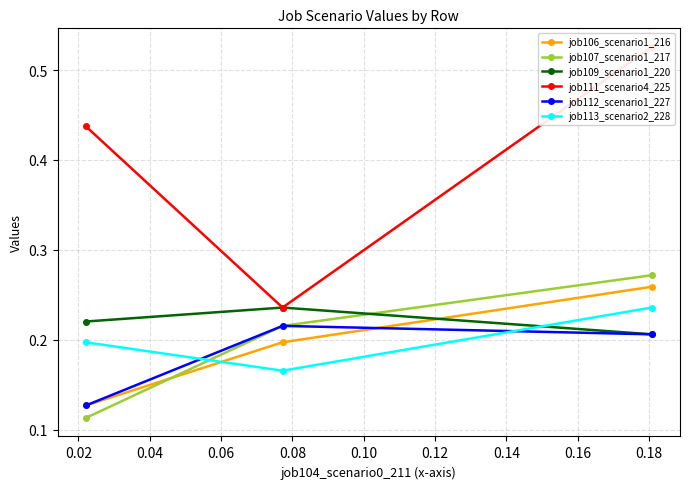

How many lines are shown in the chart?

6